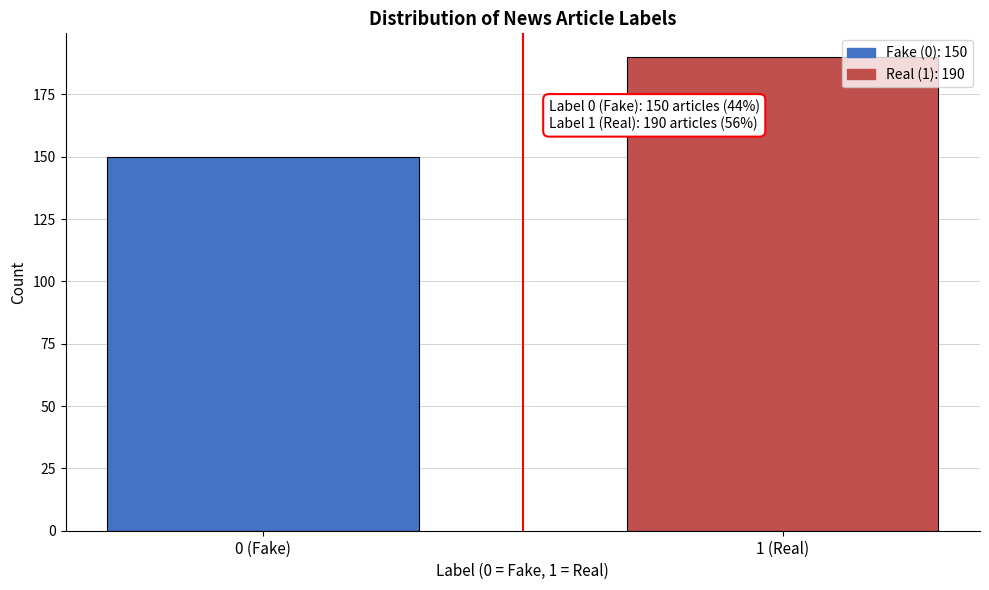

Reading left to right, extract all data points from this chart.

0 (Fake)=150	1 (Real)=190